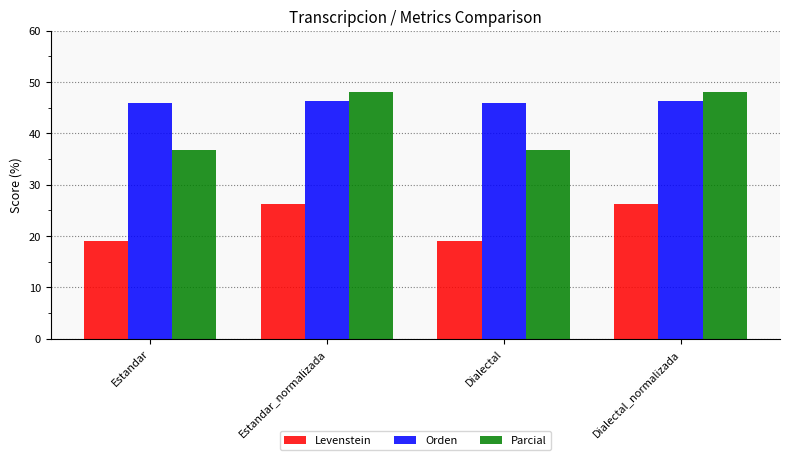

List the series in order of their peak value, lowest first.

Levenstein, Orden, Parcial